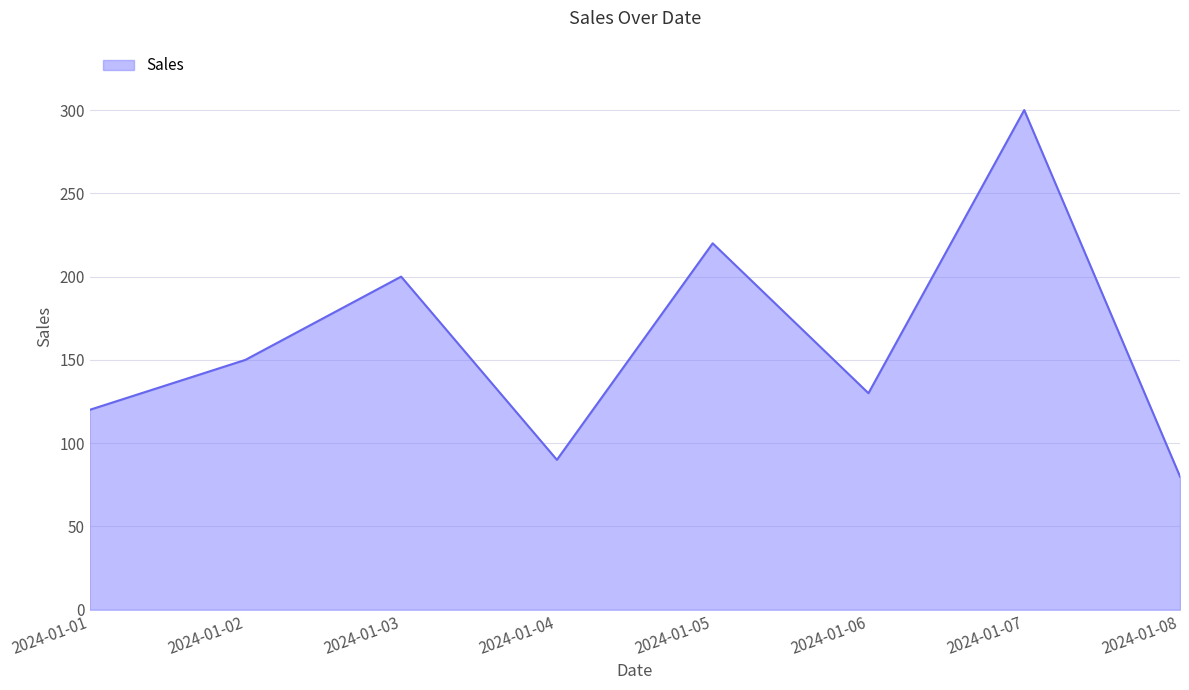

What is the change in value from 2024-01-04 to 2024-01-06?

+40